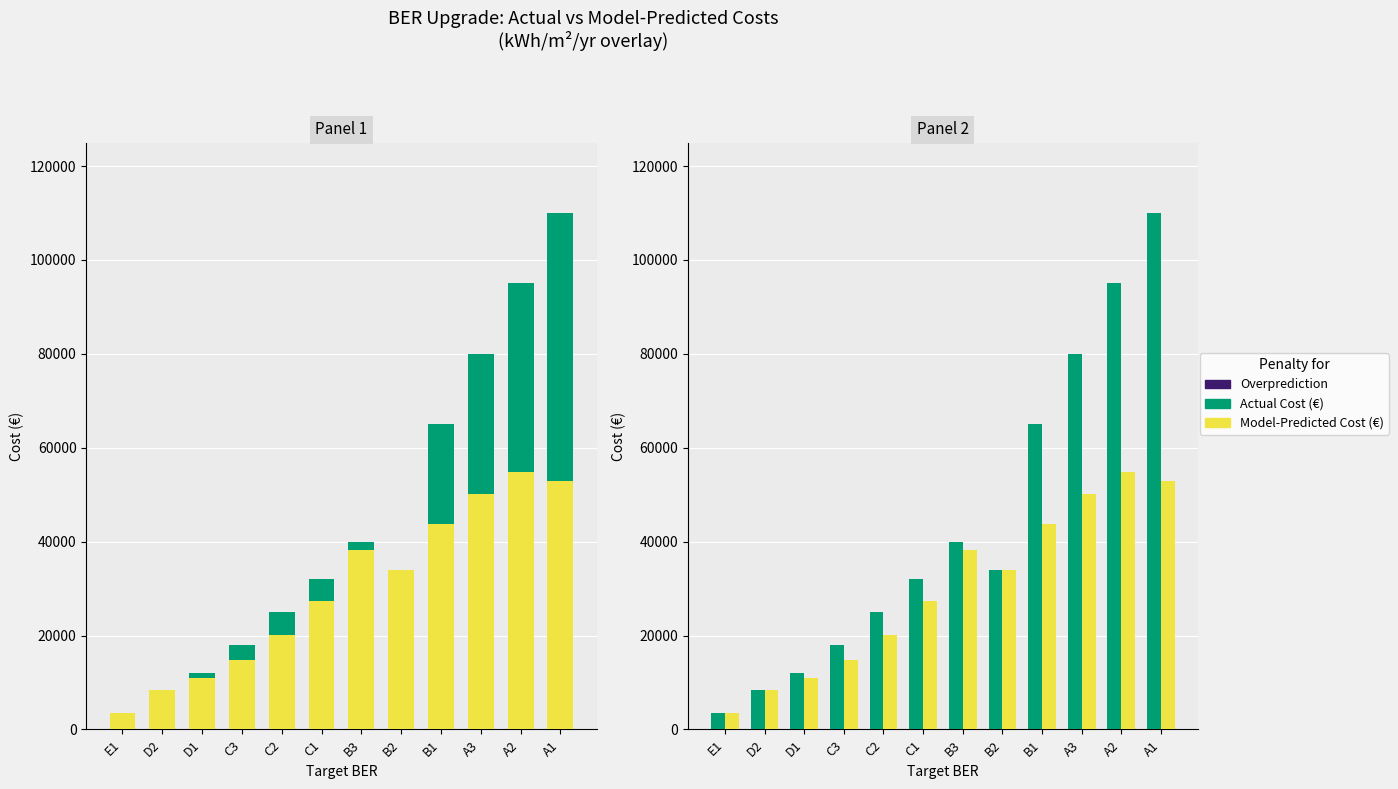

Reading left to right, what are all the values shown in this chart?

Model-Predicted Cost (€): 3500	8500	10900	14800	20100	27400	38200	34000	43700	50200	54800	53000
Actual Cost (€): 3500	8500	12000	18000	25000	32000	40000	34000	65000	80000	95000	110000
YY (kWh/m²/yr): 0	0	0	0	0	0	0	0	0	0	0	0